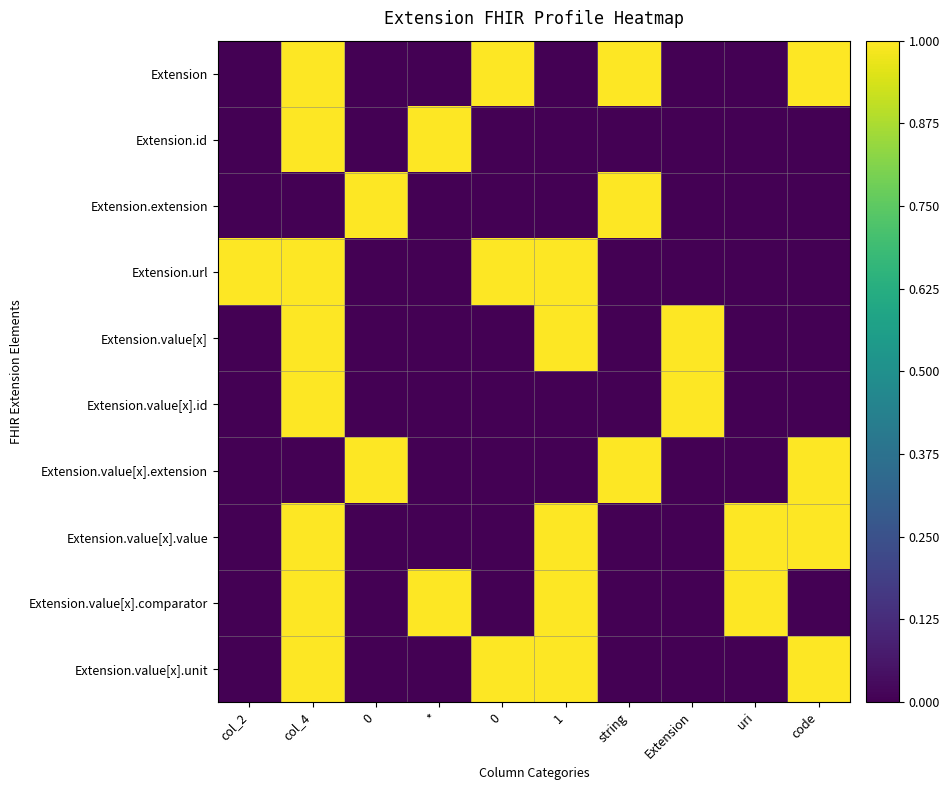

List the series in order of their peak value, lowest first.

Extension, Extension.id, Extension.extension, Extension.url, Extension.value[x], Extension.value[x].id, Extension.value[x].extension, Extension.value[x].value, Extension.value[x].comparator, Extension.value[x].unit